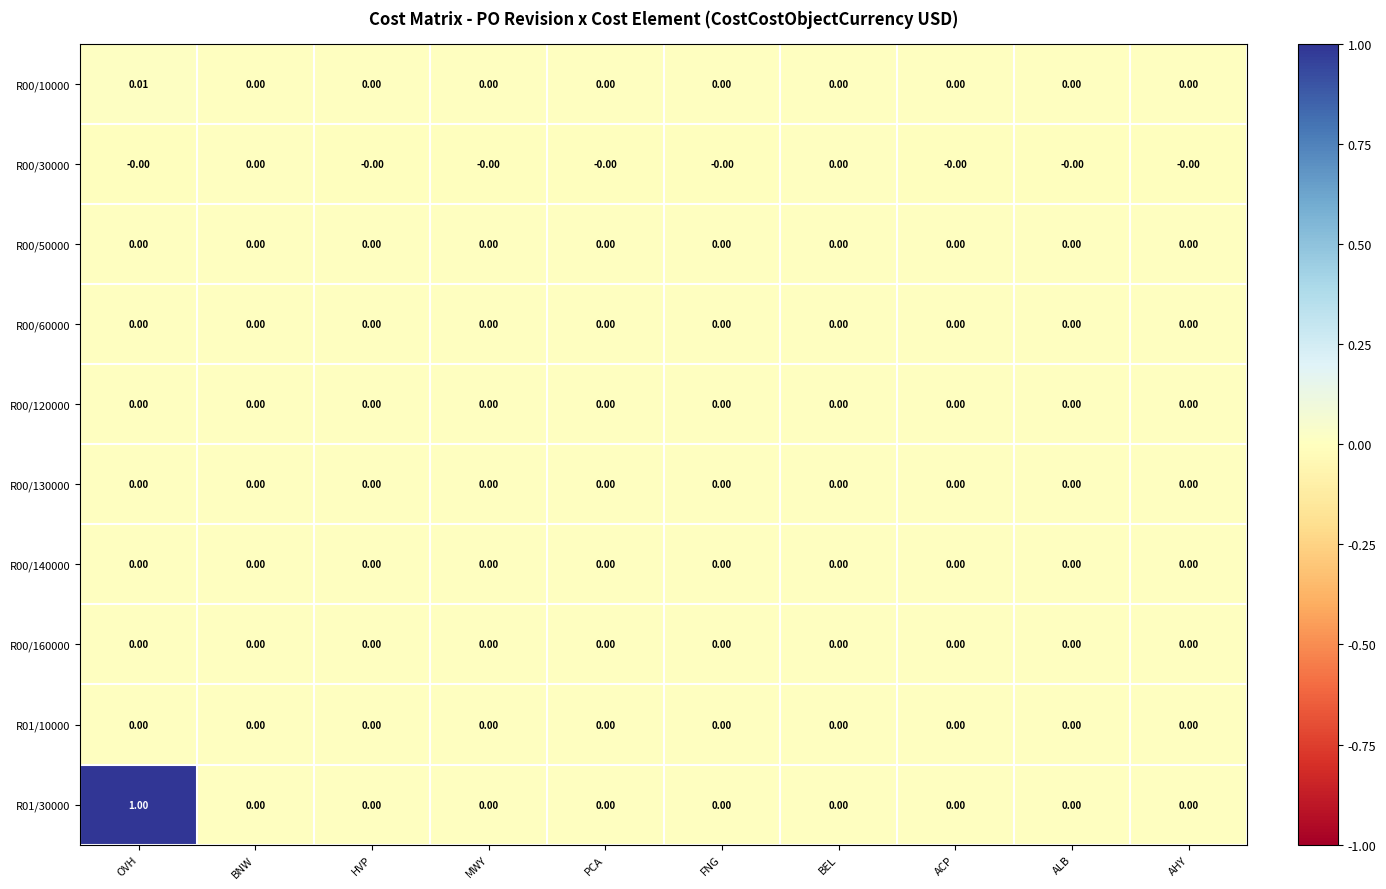

Which category has the highest value in the R00/10000 series?

OVH